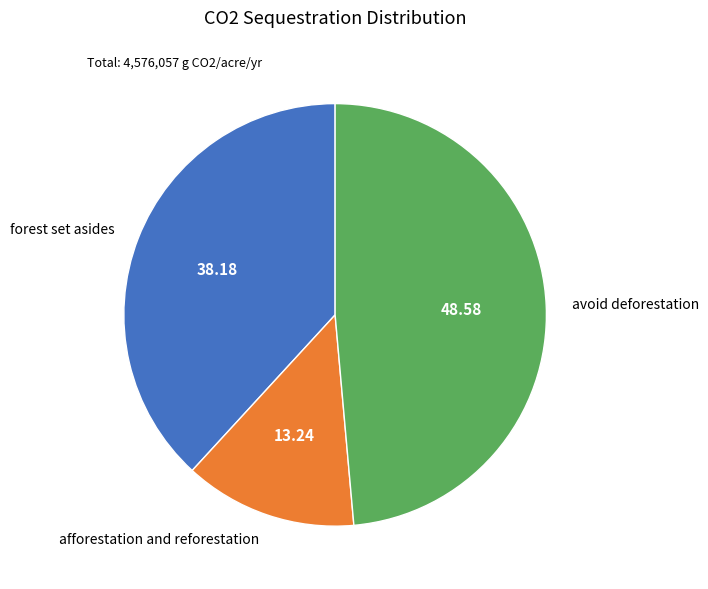

What is the ratio of the value at avoid deforestation to the value at forest set asides?

1.3